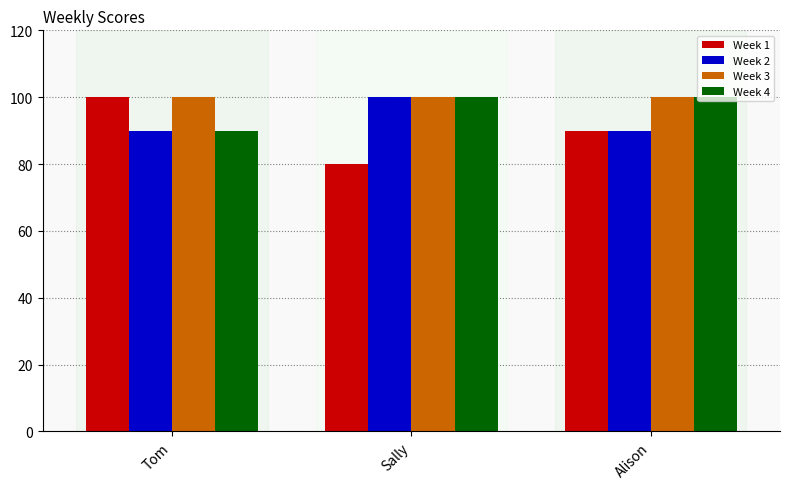

List the series in order of their overall mean, lowest first.

Week 1, Week 2, Week 4, Week 3